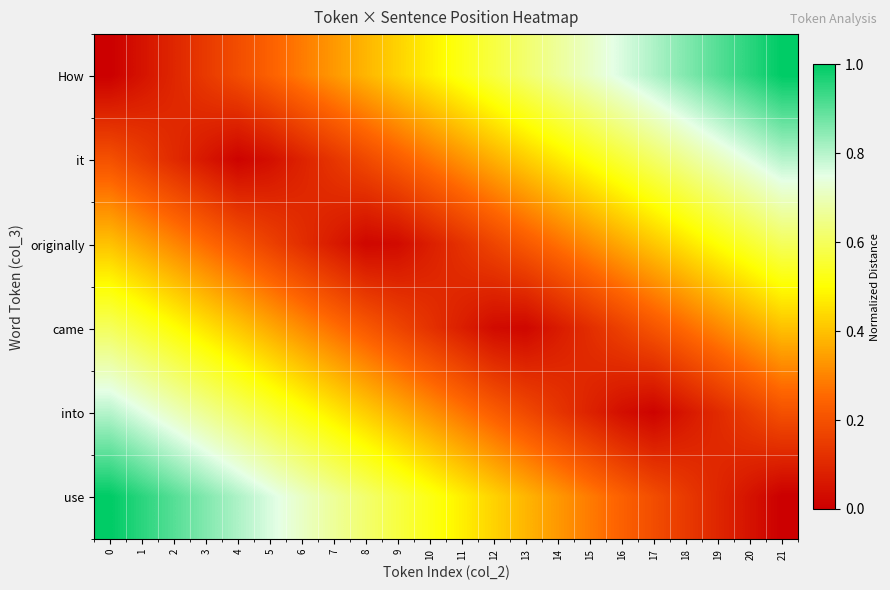

Which series changed the most between 14 and 15?

How